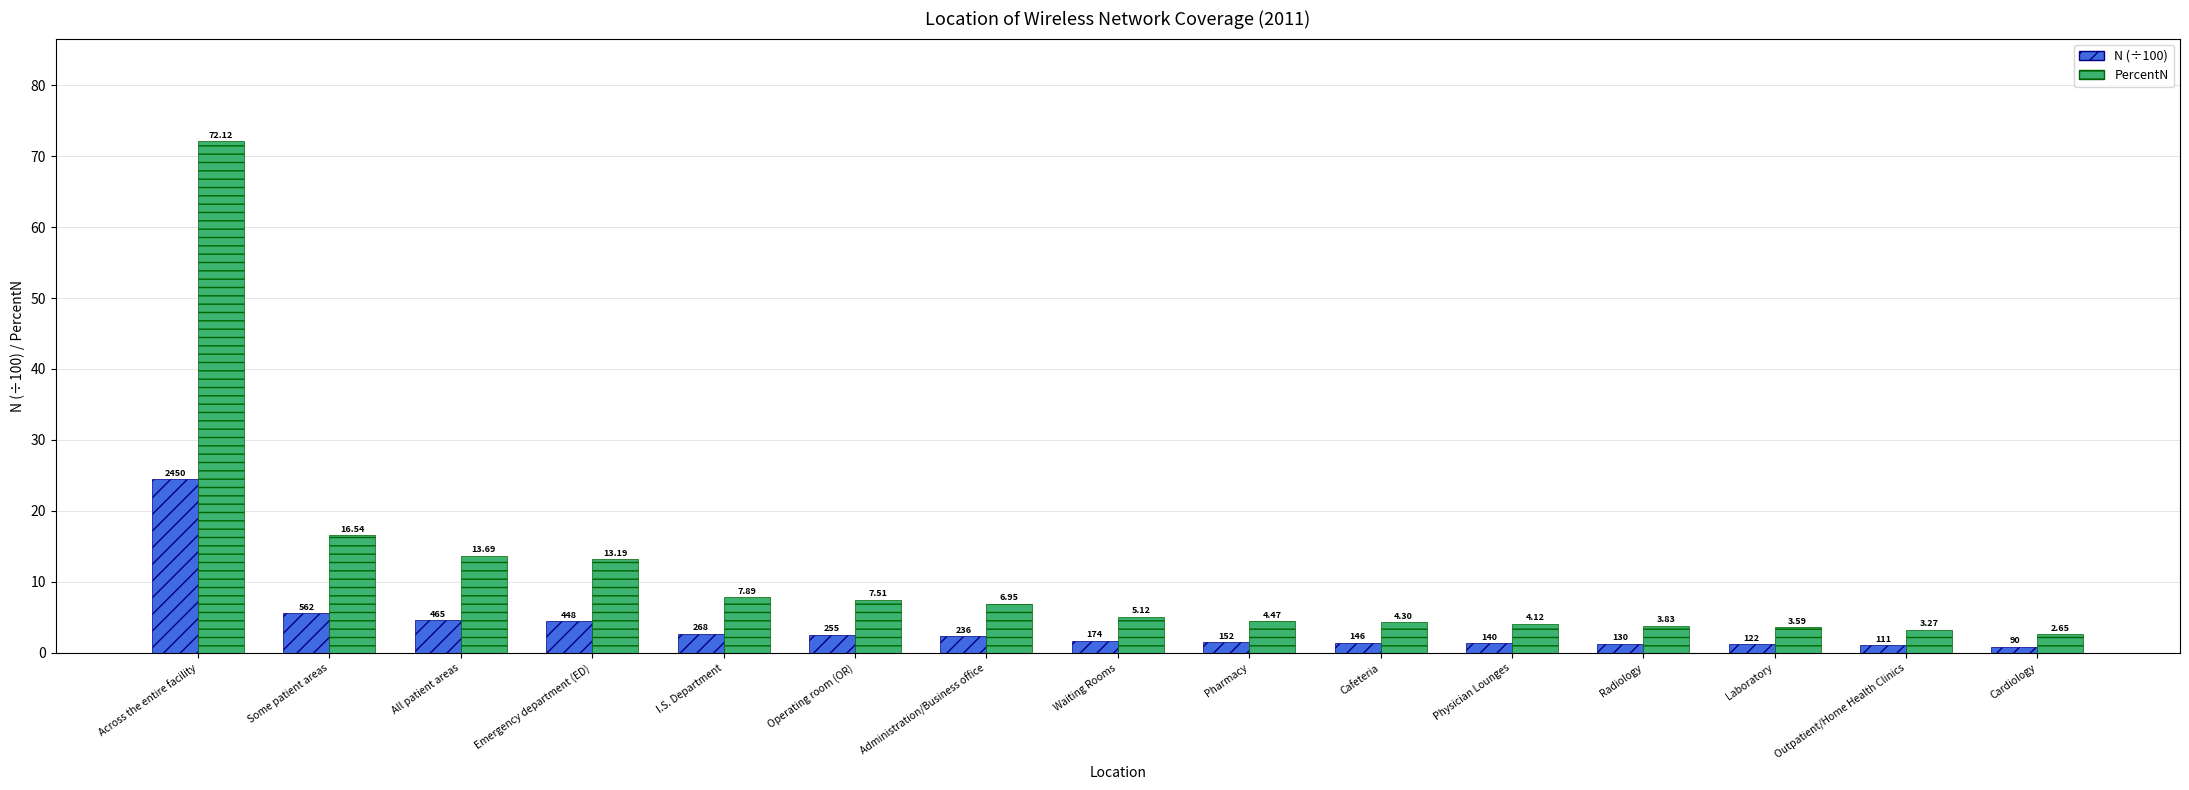

What is the highest value of the N (÷100) series?

24.5